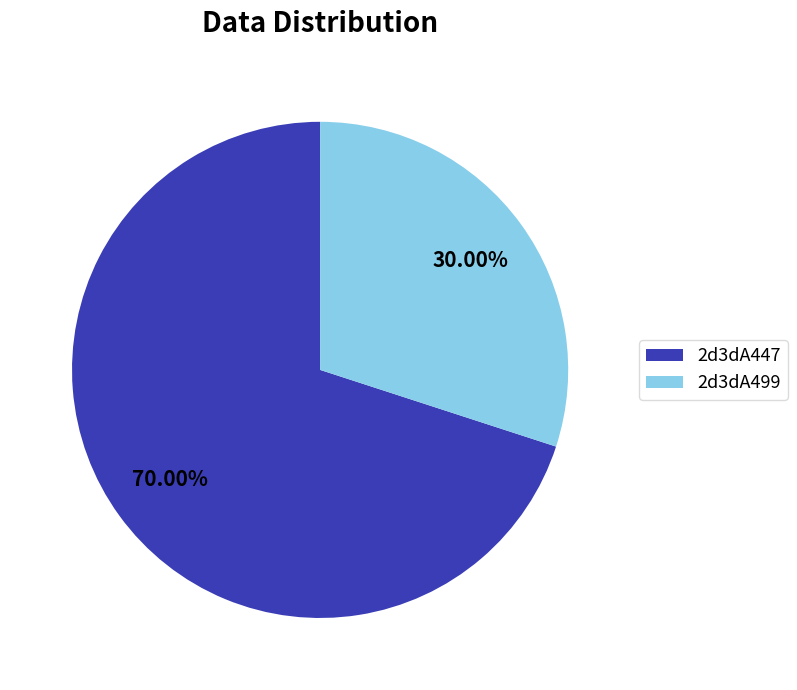

To the nearest percent, what is the difference between the largest and smallest slice percentages?

40%